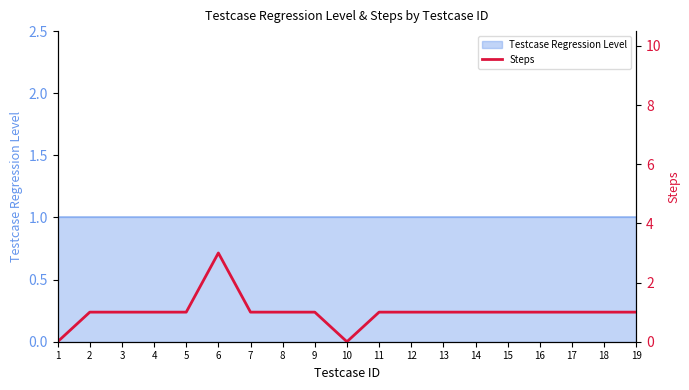

At which category does the data reach its first local peak?

6